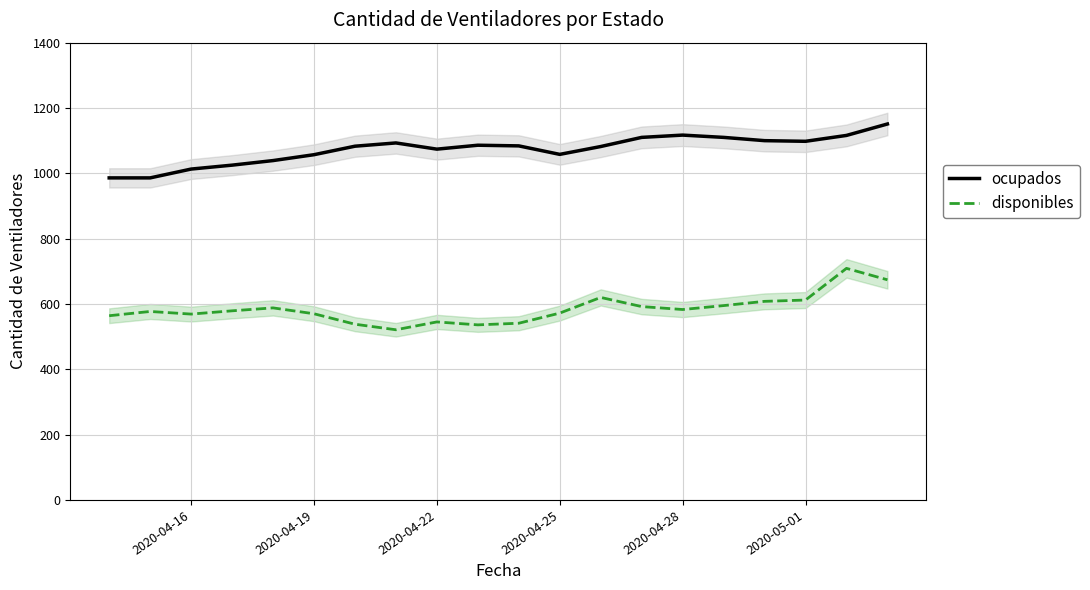

Is this an area chart (filled region under the line)?

No